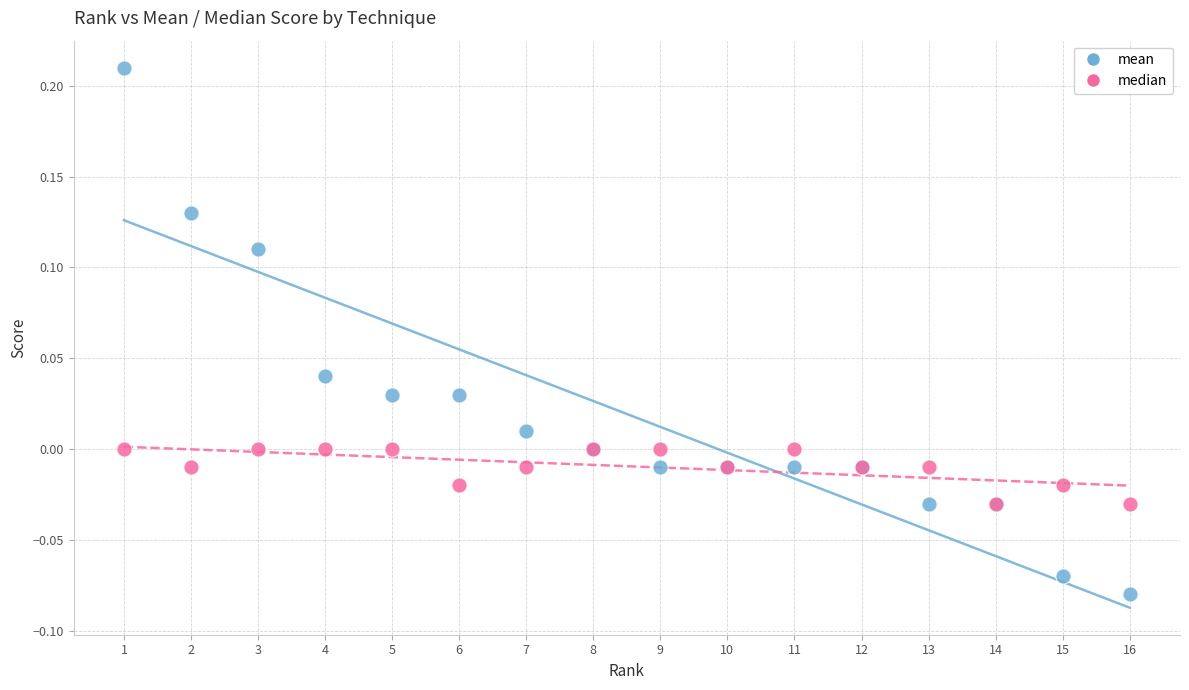

What are all the series names shown in the legend?

mean, median